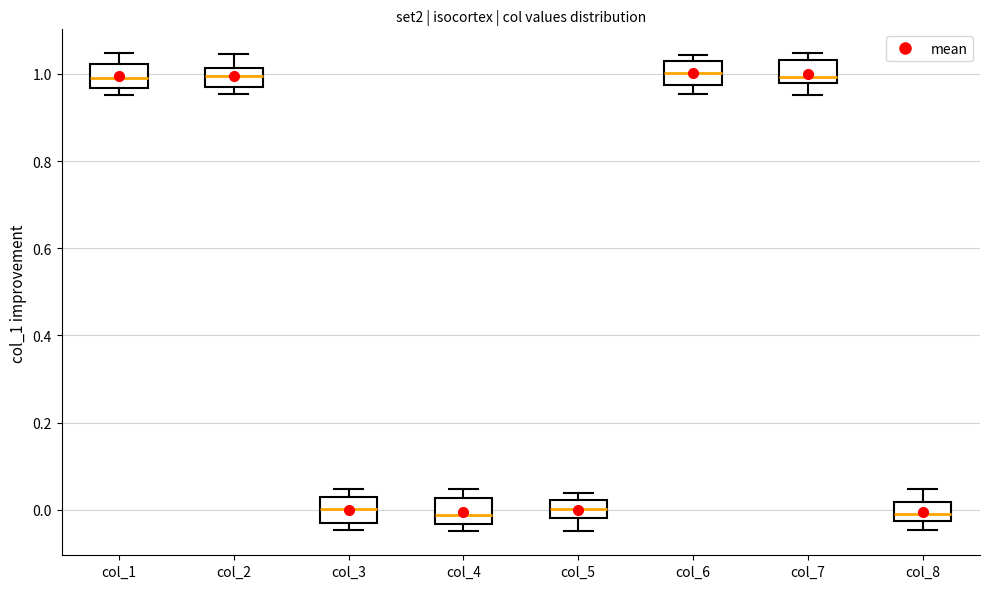

Reading left to right, transcribe this box plot: for each box, give where its median line is, the range the box spans, and where its two whiskers end, as read against the y-axis. The values are not printed on the chart, so give them approximately, as read against the axis.

col_1: median 1.00, box 0.96 to 1.02, whiskers 0.96 (just below the box's lower edge) to 1.04
col_2: median 1.00, box 0.96 to 1.02, whiskers 0.96 (just below the box's lower edge) to 1.04
col_3: median 0.00, box -0.04 to 0.04, whiskers -0.04 (just below the box's lower edge) to 0.04 (just above the box's upper edge)
col_4: median -0.02, box -0.04 to 0.02, whiskers -0.04 (just below the box's lower edge) to 0.04
col_5: median 0.00, box -0.02 to 0.02, whiskers -0.04 to 0.04
col_6: median 1.00, box 0.98 to 1.04, whiskers 0.96 to 1.04 (just above the box's upper edge)
col_7: median 1.00, box 0.98 to 1.04, whiskers 0.96 to 1.04 (just above the box's upper edge)
col_8: median -0.02 (just above the box's lower edge), box -0.02 to 0.02, whiskers -0.04 to 0.04